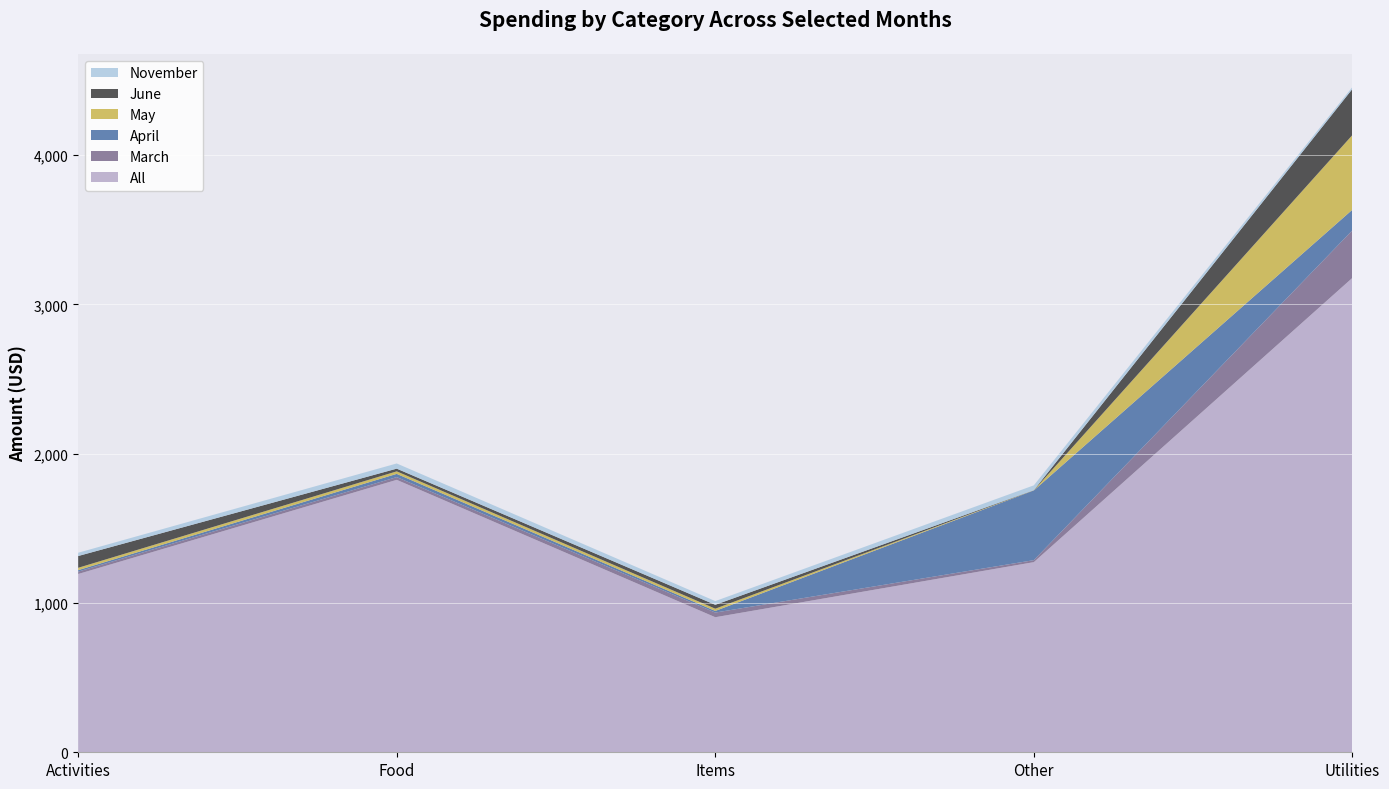

Reading left to right, list all the values displayed in this chart.

All: 1193.8	1824.5	904.5	1273.3	3176.9
March: 16.0	18.4	31.2	13.4	318.4
April: 10.0	21.6	10.9	466.9	138.1
May: 15.7	17.0	15.2	0.9	500.0
June: 78.9	17.9	25.9	0.9	308.6
November: 22.0	34.7	24.9	32.3	13.0